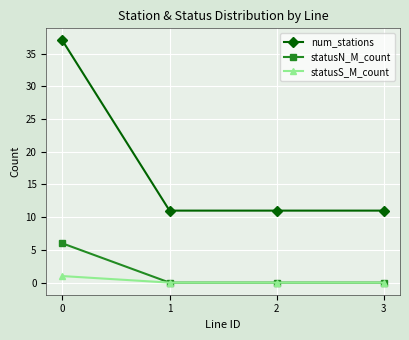

What is the value of the num_stations point at the 4th from the left?

11